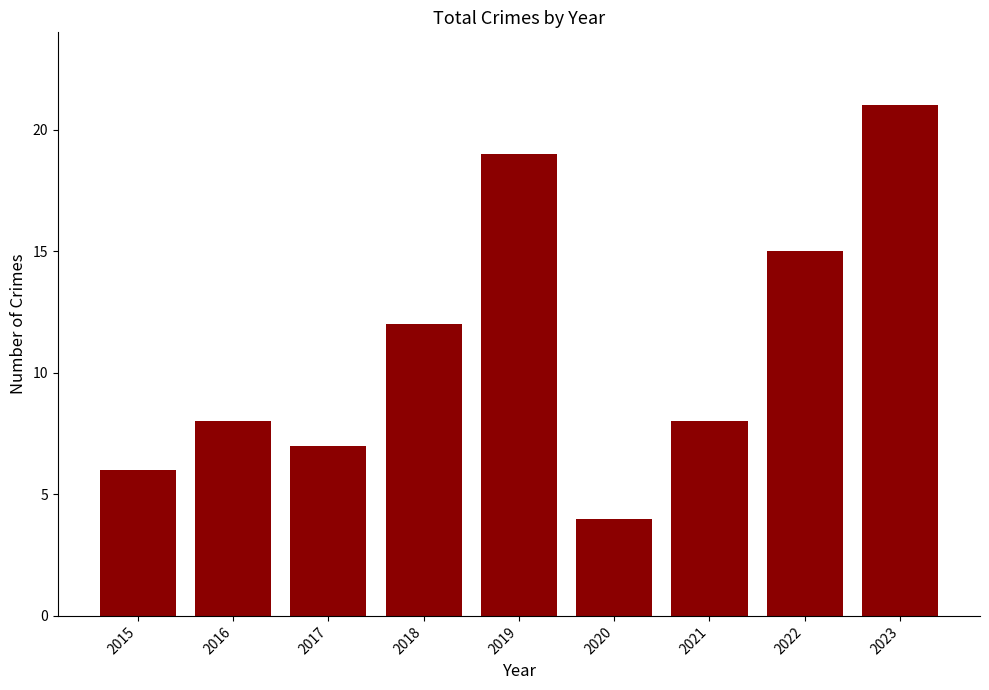

Does the chart contain any negative values?

No